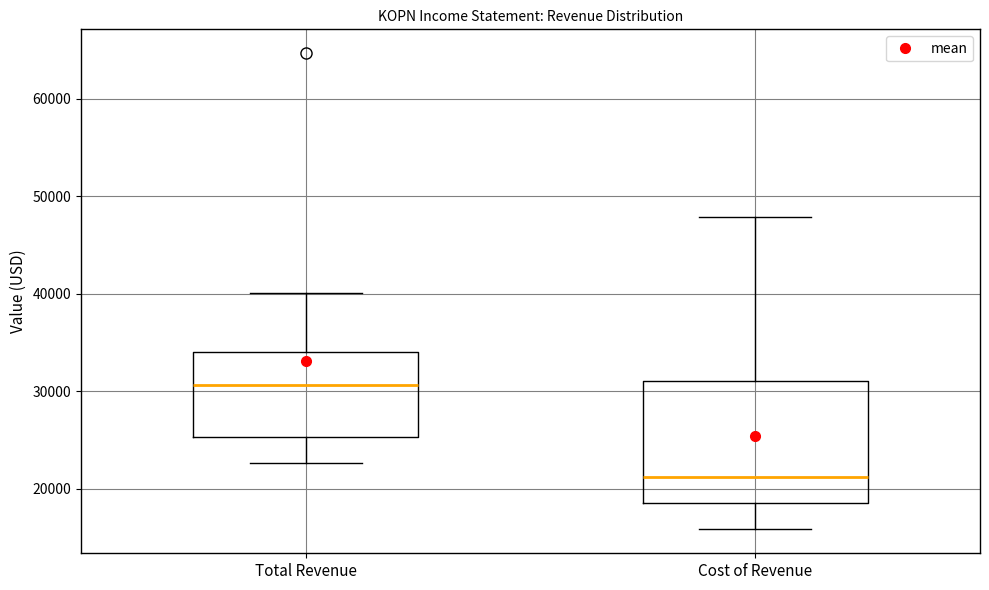

Reading left to right, transcribe this box plot: for each box, give where its median line is, the range the box spans, and where its two whiskers end, as read against the y-axis. The values are not printed on the chart, so give them approximately, as read against the axis.

Total Revenue: median 31000, box 25000 to 34000, whiskers 23000 to 40000
Cost of Revenue: median 21000, box 18000 to 31000, whiskers 16000 to 48000